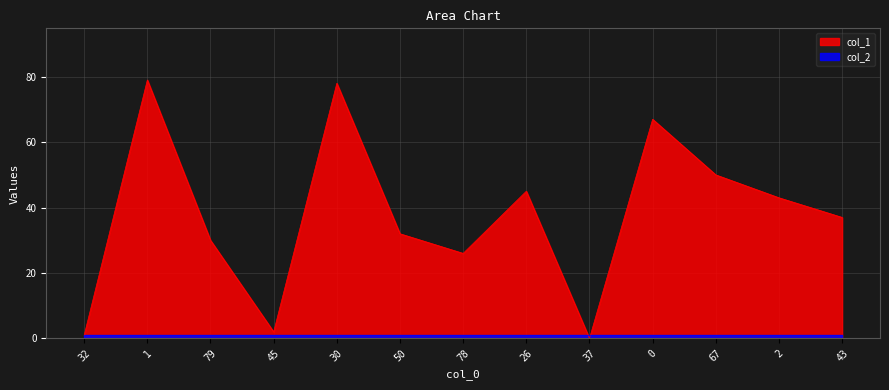

What is the change in value from 79 to 0?

+37